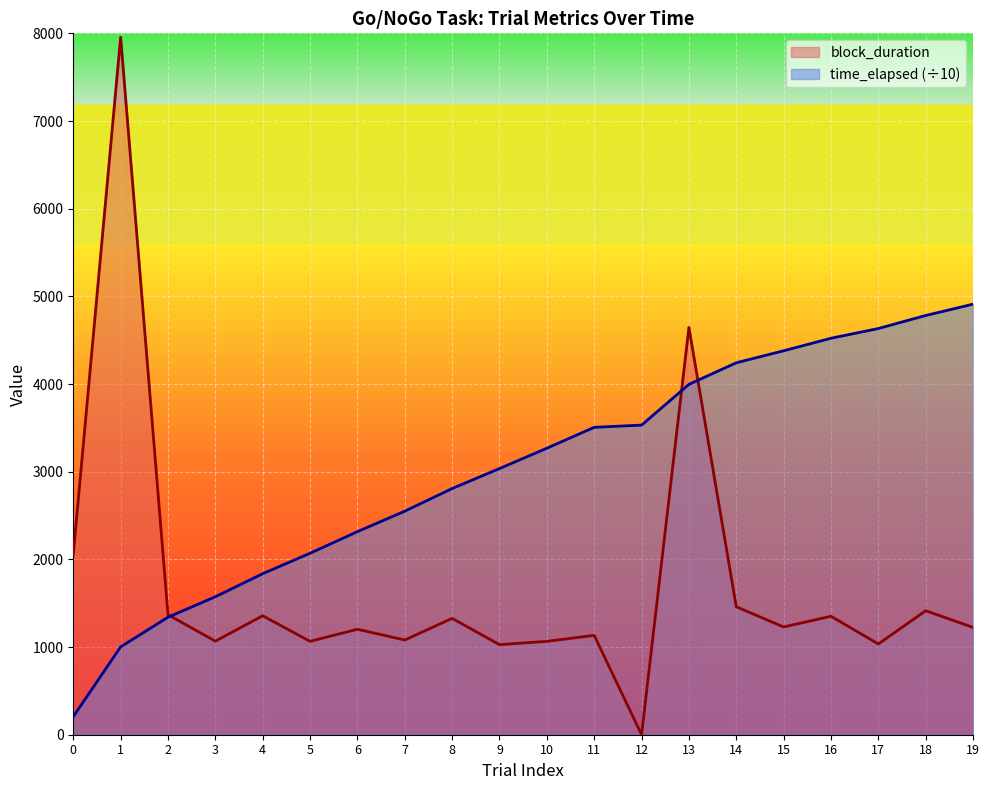

Which series has the largest total across all categories?

time_elapsed (÷10)